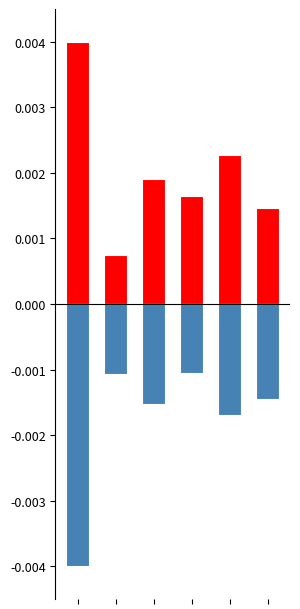

What are all the series names shown in the legend?

T1 kWh, T2 kWh